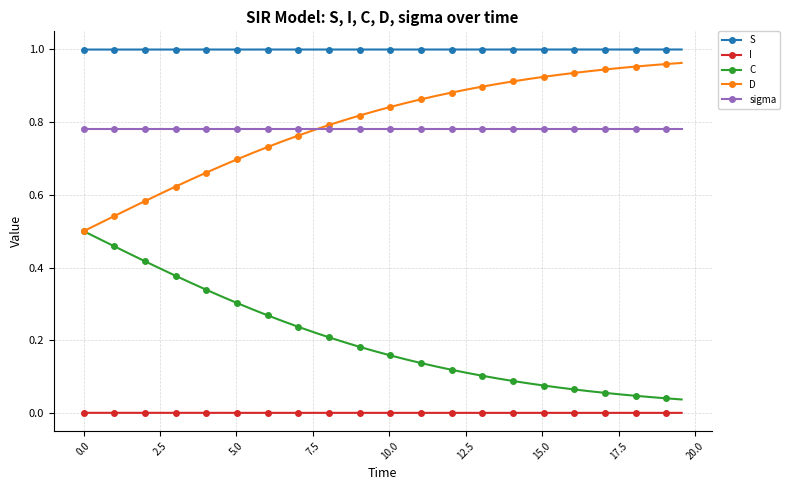

Which series has the largest total across all categories?

S